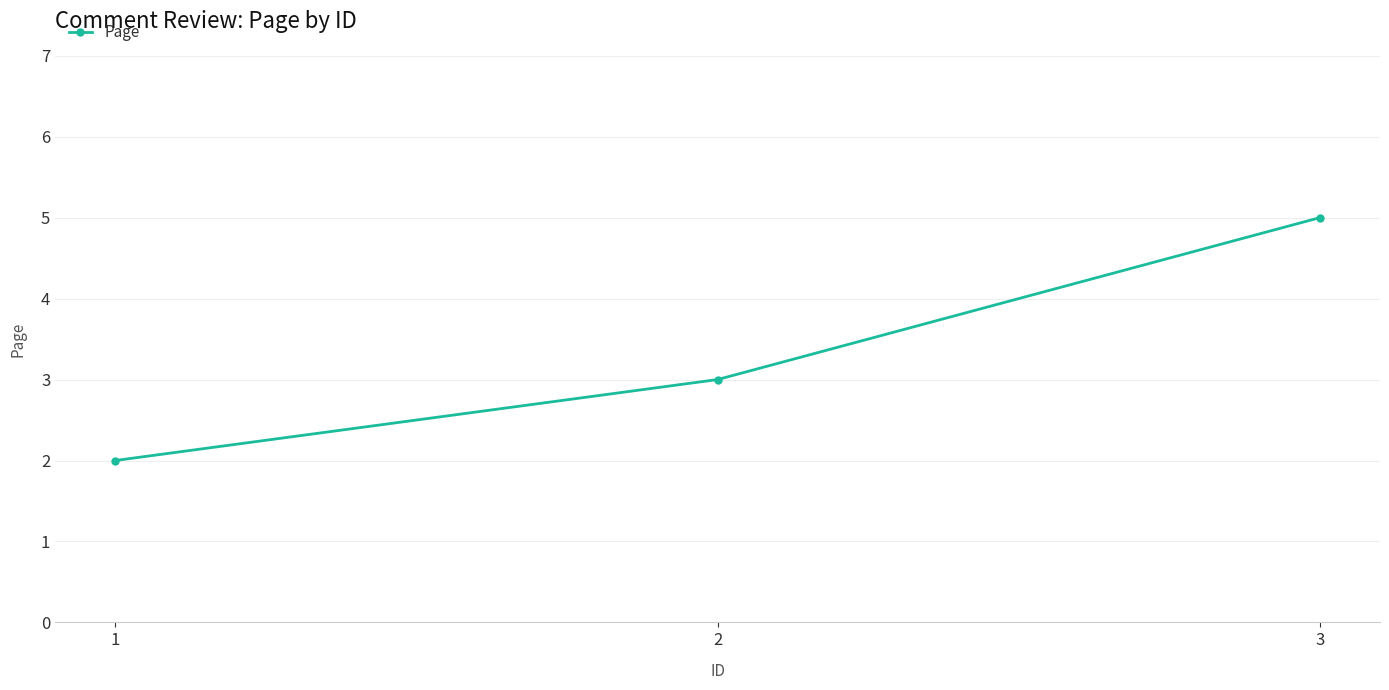

Reading right to left, what are all the values shown in this chart?

3=5	2=3	1=2